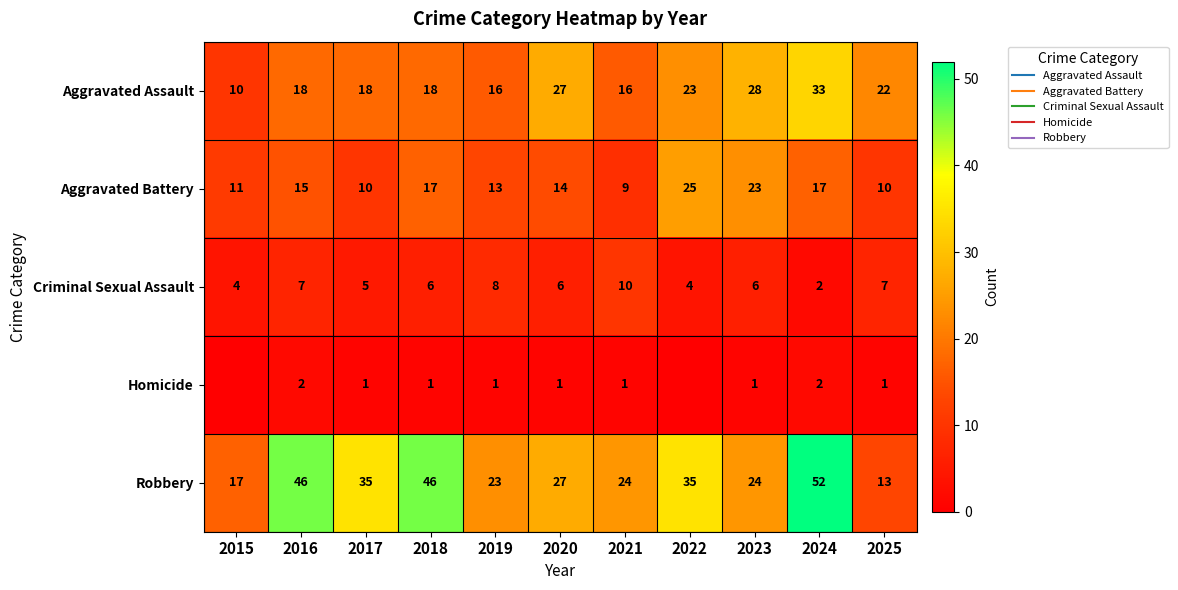

List the series in order of their overall mean, highest first.

Robbery, Aggravated Assault, Aggravated Battery, Criminal Sexual Assault, Homicide